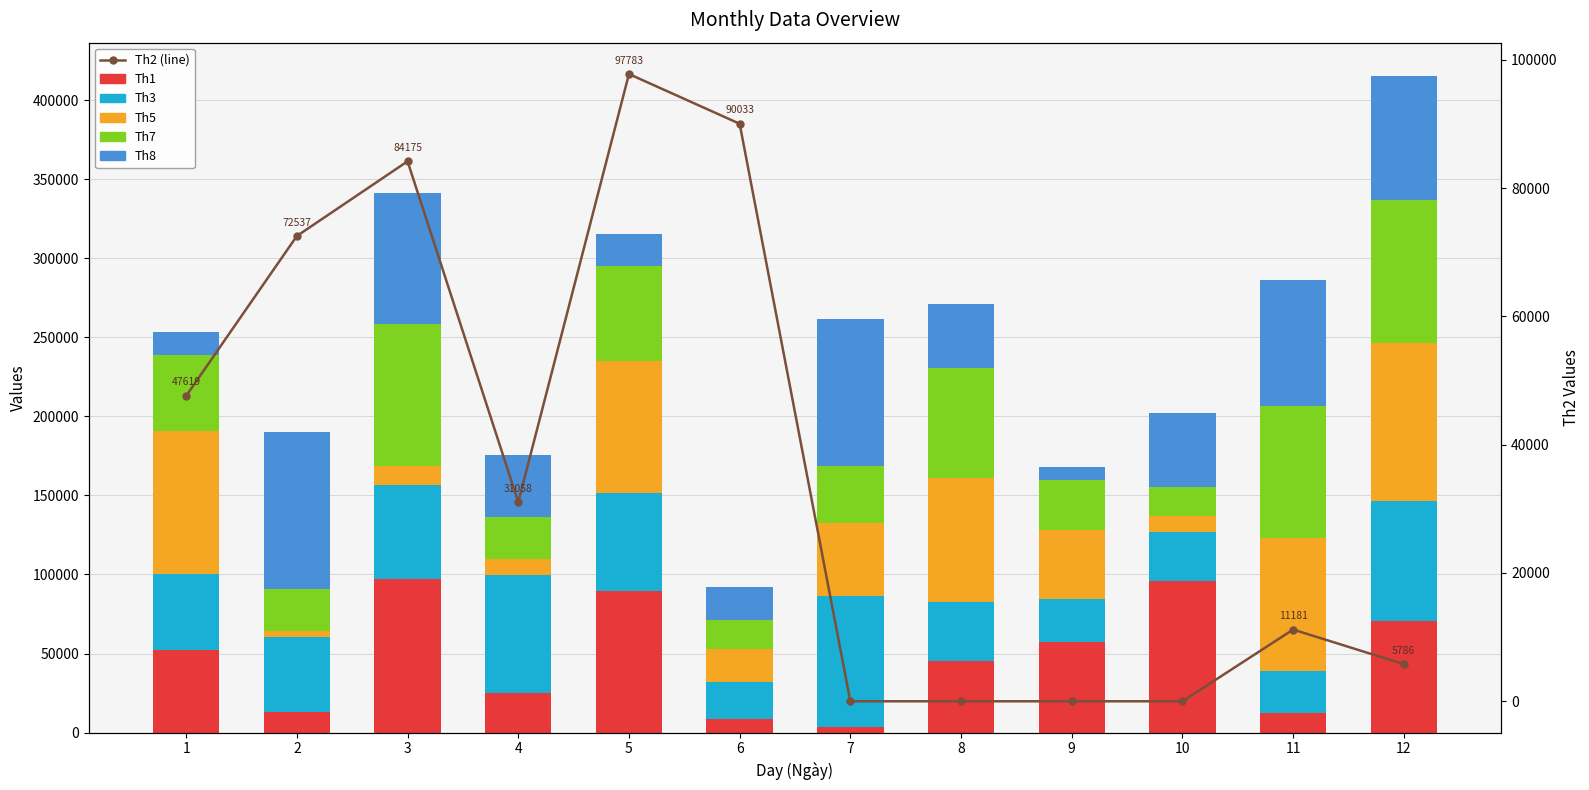

Reading left to right, list all the values displayed in this chart.

Th1: 52552	13142	97311	25261	89851	8627	3734	45018	57584	95772	12617	70514
Th3: 47739	47167	59194	74704	61911	23296	82785	37566	26818	31091	26510	76090
Th5: 90242	4196	12191	9640	83220	21153	45898	78522	43873	9857	83775	99739
Th7: 48487	26361	89691	26609	60071	18292	35917	69450	31202	18443	83690	90511
Th8: 14575	99399	82837	39113	20146	20891	93186	40203	8587	47054	79600	78663
Th2 (line): 47619	72537	84175	31058	97783	90033	0	0	0	0	11181	5786